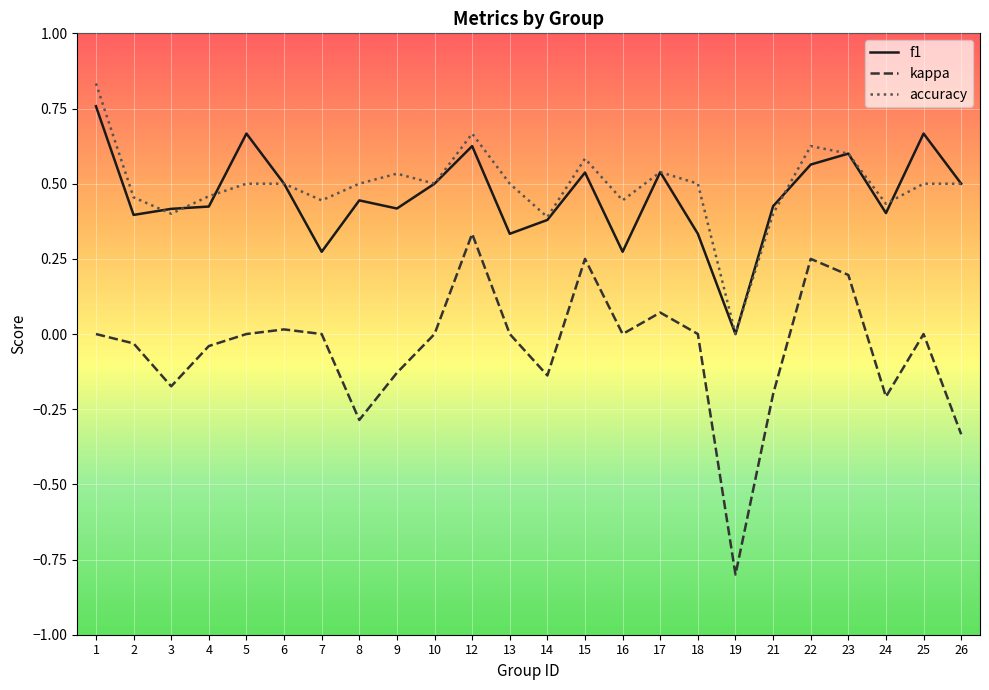

At which label does kappa reach its minimum?

19